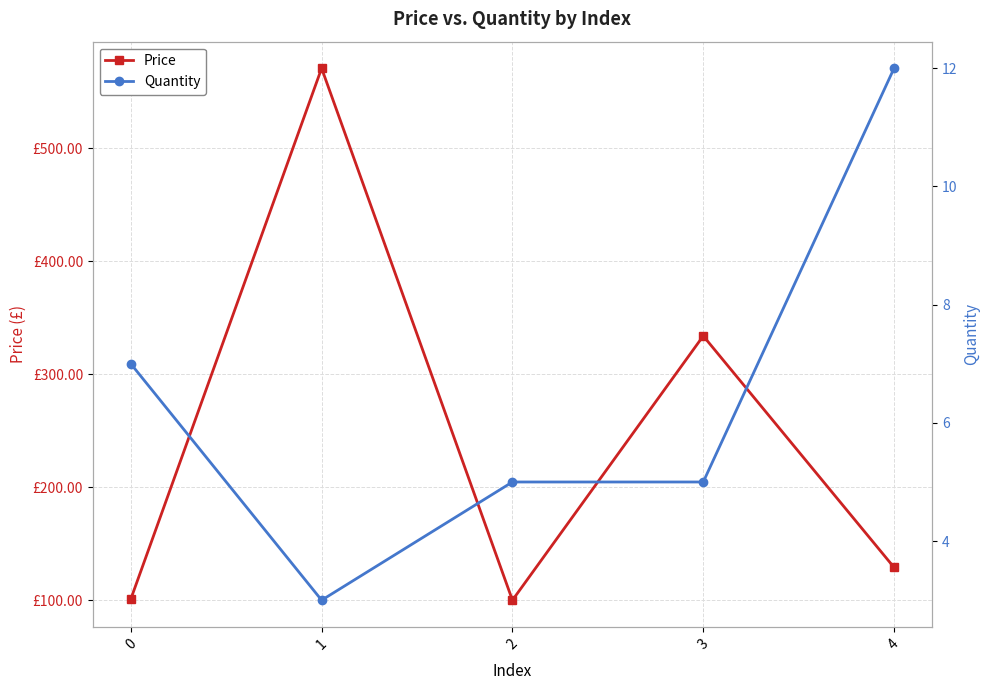

Between 1 and 4, which is larger?

1